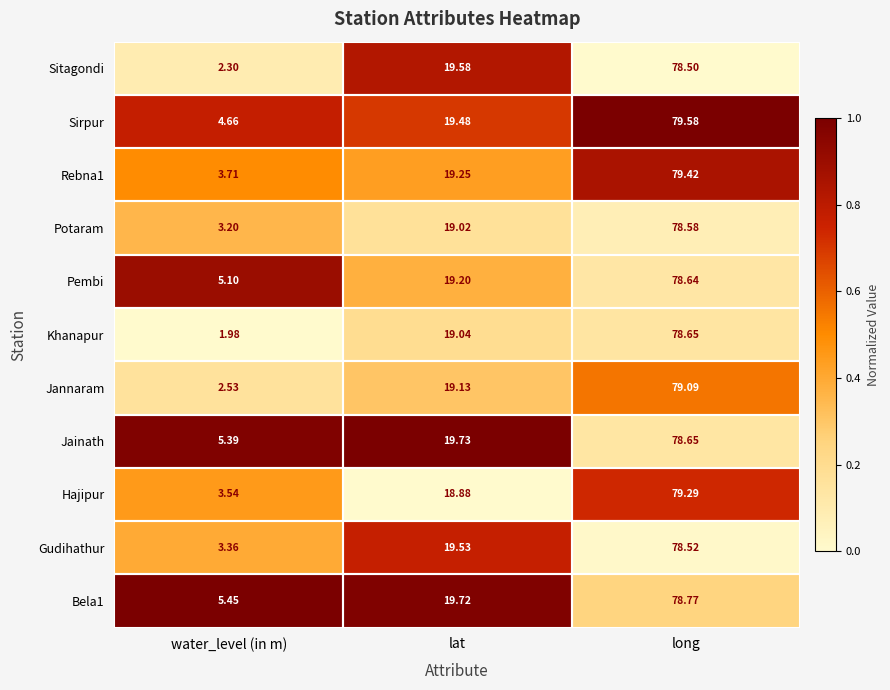

Is the value of Potaram at lat greater than the value of Jainath at lat?

No